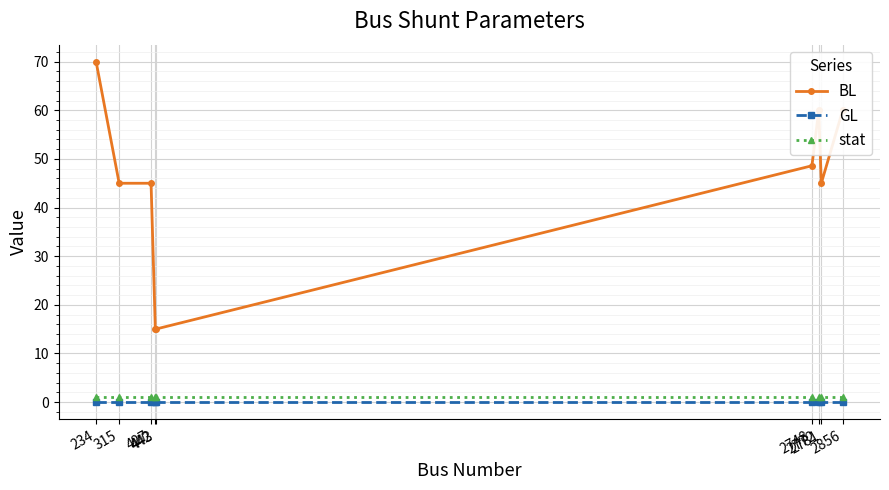

Which series has the widest spread of values?

BL